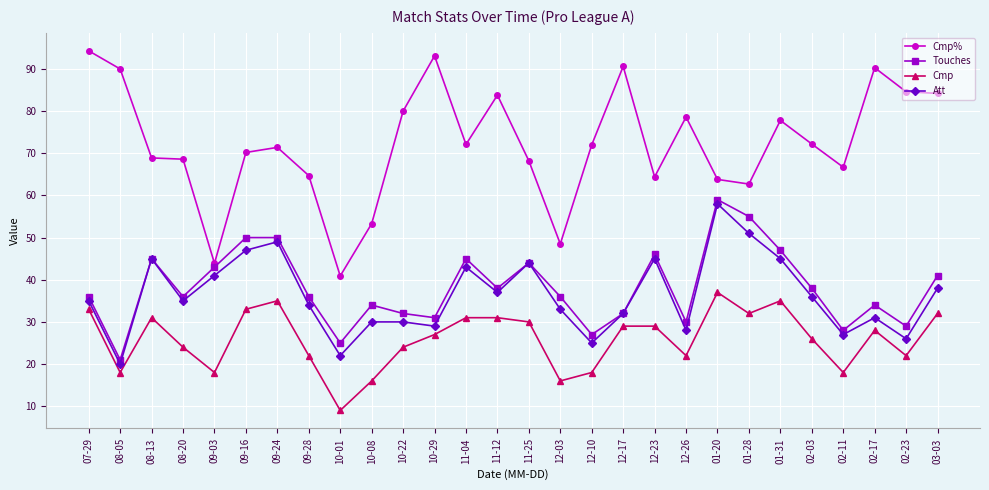

What is the maximum value shown in the chart?

94.3